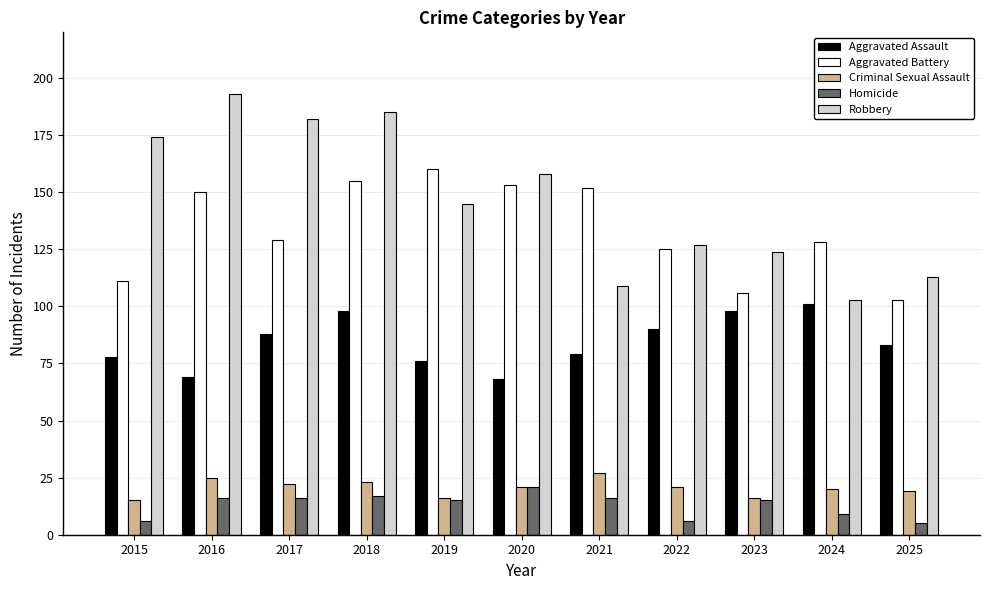

What is the greatest value displayed?

193